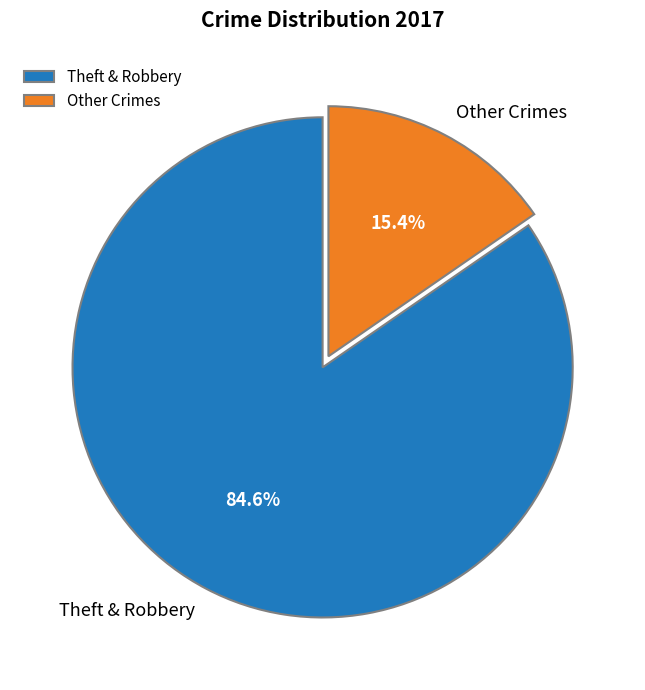

Do Other Crimes and Theft & Robbery together represent more than half of the pie?

Yes